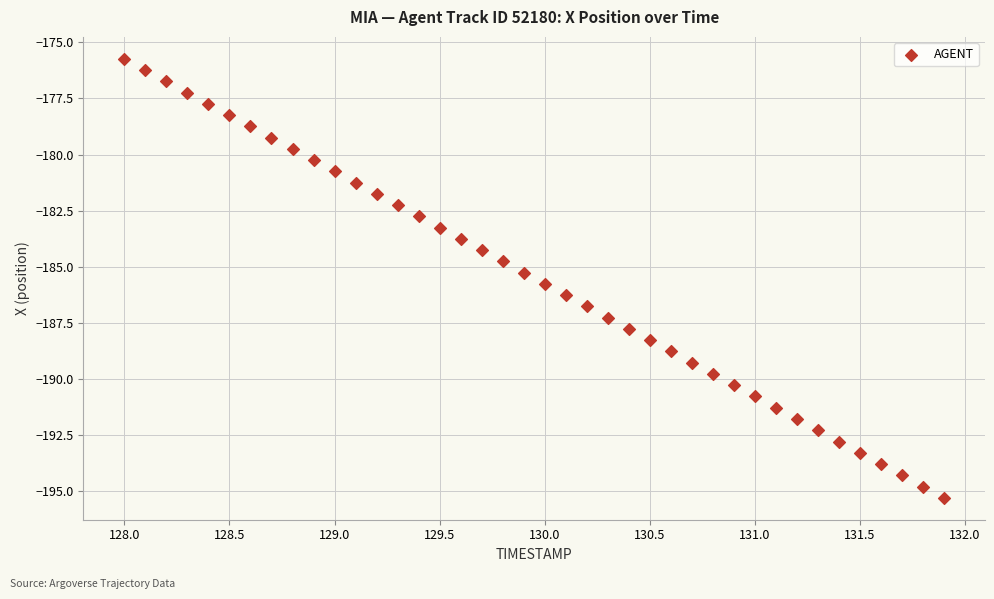

What is the range of Y values (max minus min)?

19.5